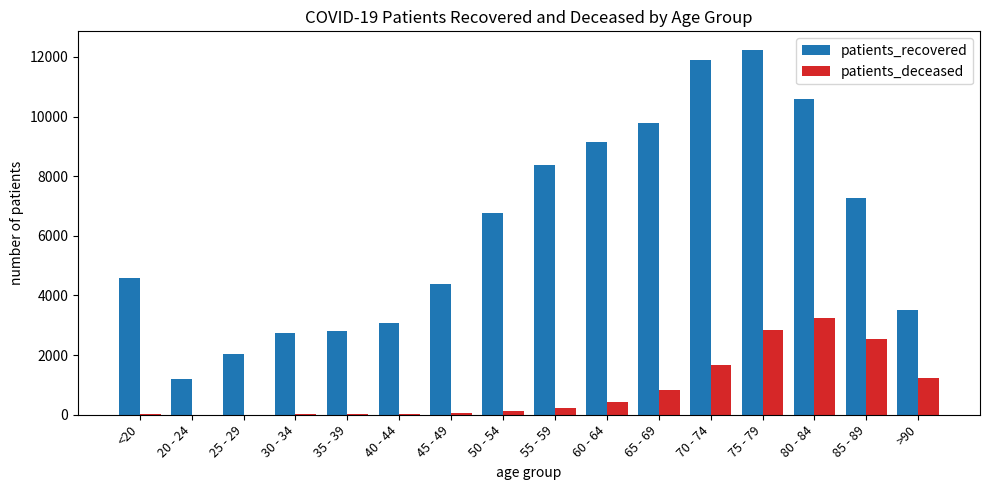

At which category is the sum across all series the highest?

75 - 79